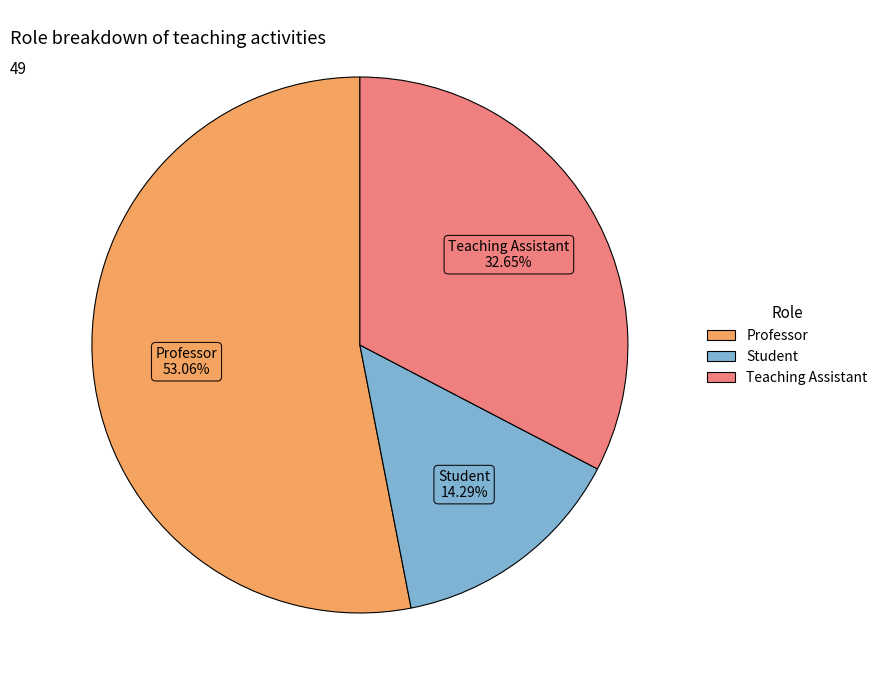

Which category has the biggest portion of the pie?

Professor